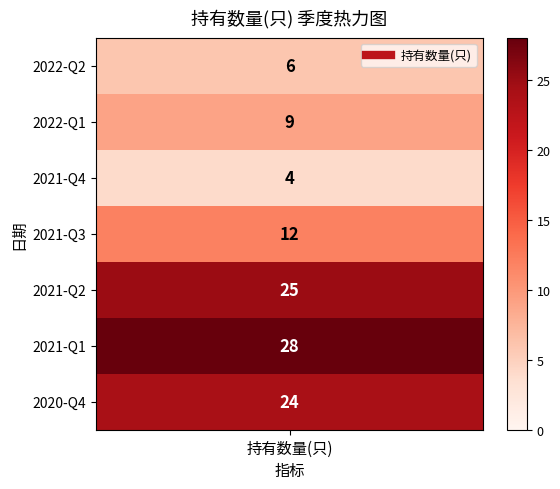

Reading left to right, what are all the values shown in this chart?

6	9	4	12	25	28	24